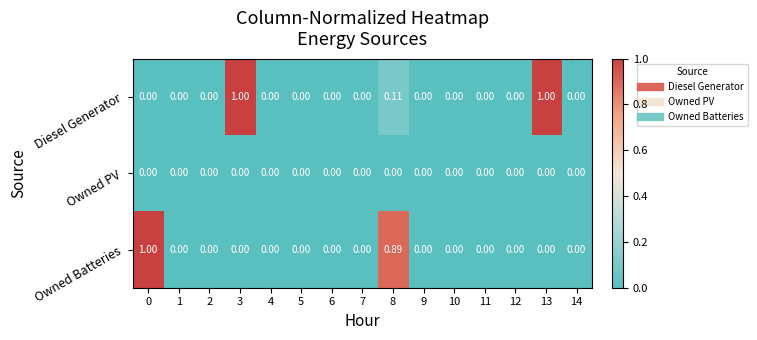

Is the value of Diesel Generator at 12 greater than the value of Owned Batteries at 0?

No